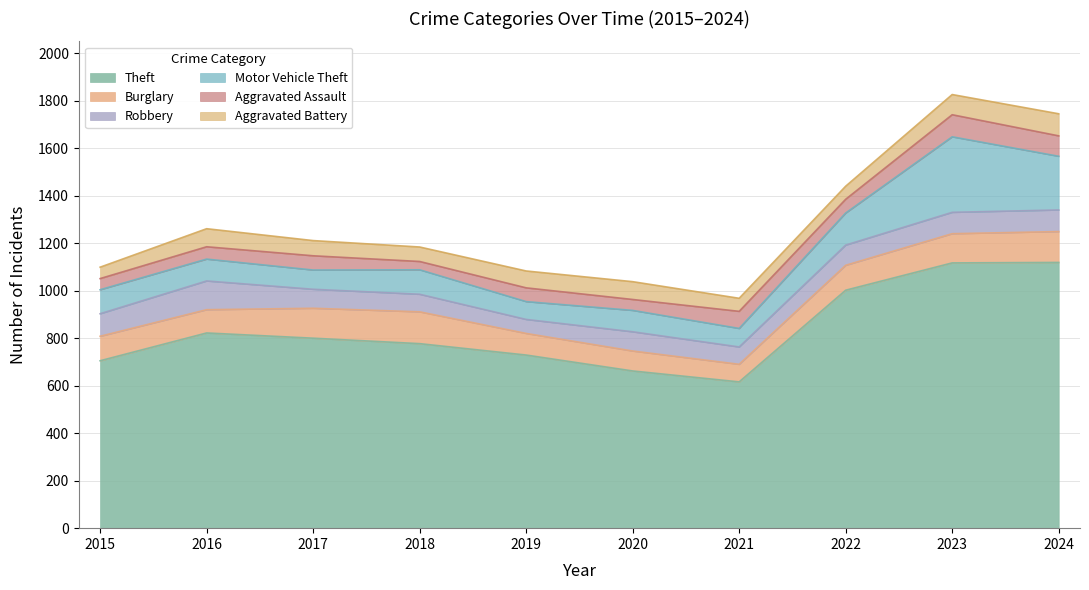

What is the value of the Theft point at the 1st from the left?

705